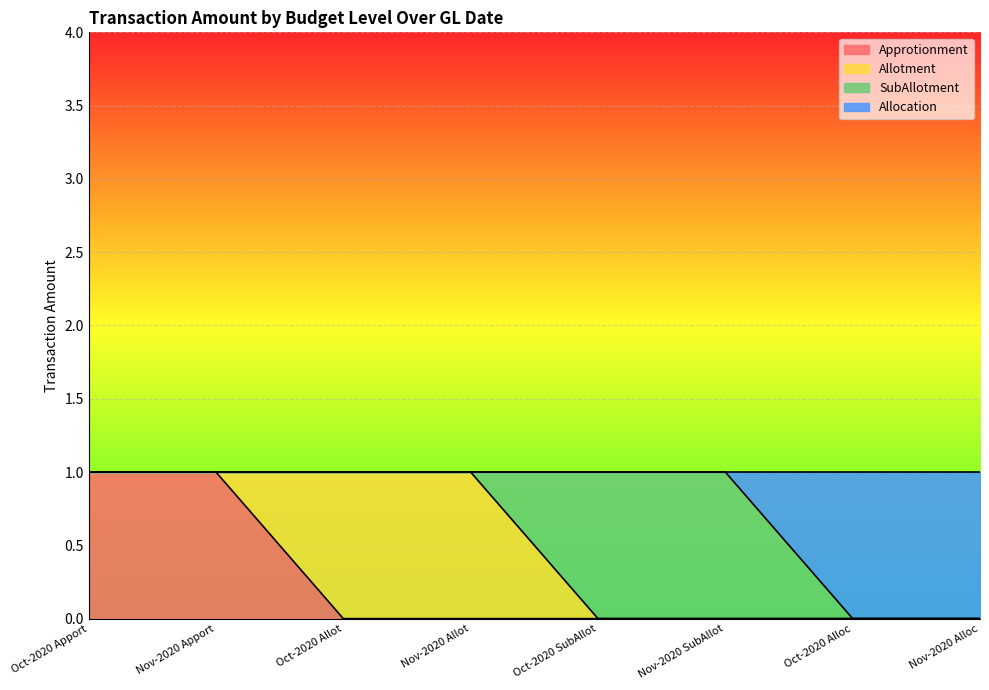

Is it true that Approtionment equals -1 at Nov-2020 Allot?

False